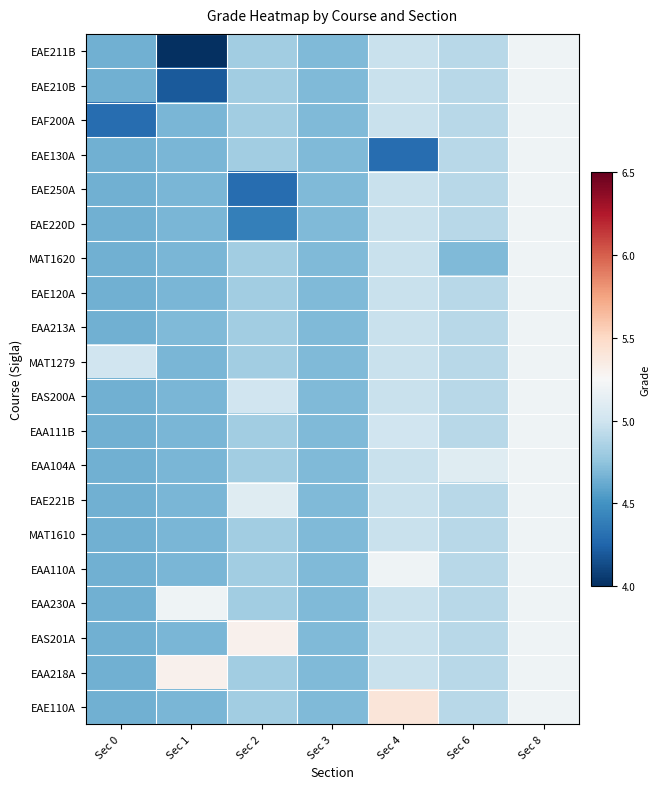

Reading left to right, extract all data points from this chart.

EAE211B: Sec 0=4.7	Sec 1=4.0	Sec 2=4.8	Sec 3=4.7	Sec 4=5.0	Sec 6=4.9	Sec 8=5.2
EAE210B: Sec 0=4.7	Sec 1=4.2	Sec 2=4.8	Sec 3=4.7	Sec 4=5.0	Sec 6=4.9	Sec 8=5.2
EAF200A: Sec 0=4.3	Sec 1=4.7	Sec 2=4.8	Sec 3=4.7	Sec 4=5.0	Sec 6=4.9	Sec 8=5.2
EAE130A: Sec 0=4.7	Sec 1=4.7	Sec 2=4.8	Sec 3=4.7	Sec 4=4.3	Sec 6=4.9	Sec 8=5.2
EAE250A: Sec 0=4.7	Sec 1=4.7	Sec 2=4.3	Sec 3=4.7	Sec 4=5.0	Sec 6=4.9	Sec 8=5.2
EAE220D: Sec 0=4.7	Sec 1=4.7	Sec 2=4.4	Sec 3=4.7	Sec 4=5.0	Sec 6=4.9	Sec 8=5.2
MAT1620: Sec 0=4.7	Sec 1=4.7	Sec 2=4.8	Sec 3=4.7	Sec 4=5.0	Sec 6=4.7	Sec 8=5.2
EAE120A: Sec 0=4.7	Sec 1=4.7	Sec 2=4.8	Sec 3=4.7	Sec 4=5.0	Sec 6=4.9	Sec 8=5.2
EAA213A: Sec 0=4.7	Sec 1=4.7	Sec 2=4.8	Sec 3=4.7	Sec 4=5.0	Sec 6=4.9	Sec 8=5.2
MAT1279: Sec 0=5.0	Sec 1=4.7	Sec 2=4.8	Sec 3=4.7	Sec 4=5.0	Sec 6=4.9	Sec 8=5.2
EAS200A: Sec 0=4.7	Sec 1=4.7	Sec 2=5.0	Sec 3=4.7	Sec 4=5.0	Sec 6=4.9	Sec 8=5.2
EAA111B: Sec 0=4.7	Sec 1=4.7	Sec 2=4.8	Sec 3=4.7	Sec 4=5.0	Sec 6=4.9	Sec 8=5.2
EAA104A: Sec 0=4.7	Sec 1=4.7	Sec 2=4.8	Sec 3=4.7	Sec 4=5.0	Sec 6=5.1	Sec 8=5.2
EAE221B: Sec 0=4.7	Sec 1=4.7	Sec 2=5.1	Sec 3=4.7	Sec 4=5.0	Sec 6=4.9	Sec 8=5.2
MAT1610: Sec 0=4.7	Sec 1=4.7	Sec 2=4.8	Sec 3=4.7	Sec 4=5.0	Sec 6=4.9	Sec 8=5.2
EAA110A: Sec 0=4.7	Sec 1=4.7	Sec 2=4.8	Sec 3=4.7	Sec 4=5.2	Sec 6=4.9	Sec 8=5.2
EAA230A: Sec 0=4.7	Sec 1=5.2	Sec 2=4.8	Sec 3=4.7	Sec 4=5.0	Sec 6=4.9	Sec 8=5.2
EAS201A: Sec 0=4.7	Sec 1=4.7	Sec 2=5.3	Sec 3=4.7	Sec 4=5.0	Sec 6=4.9	Sec 8=5.2
EAA218A: Sec 0=4.7	Sec 1=5.3	Sec 2=4.8	Sec 3=4.7	Sec 4=5.0	Sec 6=4.9	Sec 8=5.2
EAE110A: Sec 0=4.7	Sec 1=4.7	Sec 2=4.8	Sec 3=4.7	Sec 4=5.4	Sec 6=4.9	Sec 8=5.2